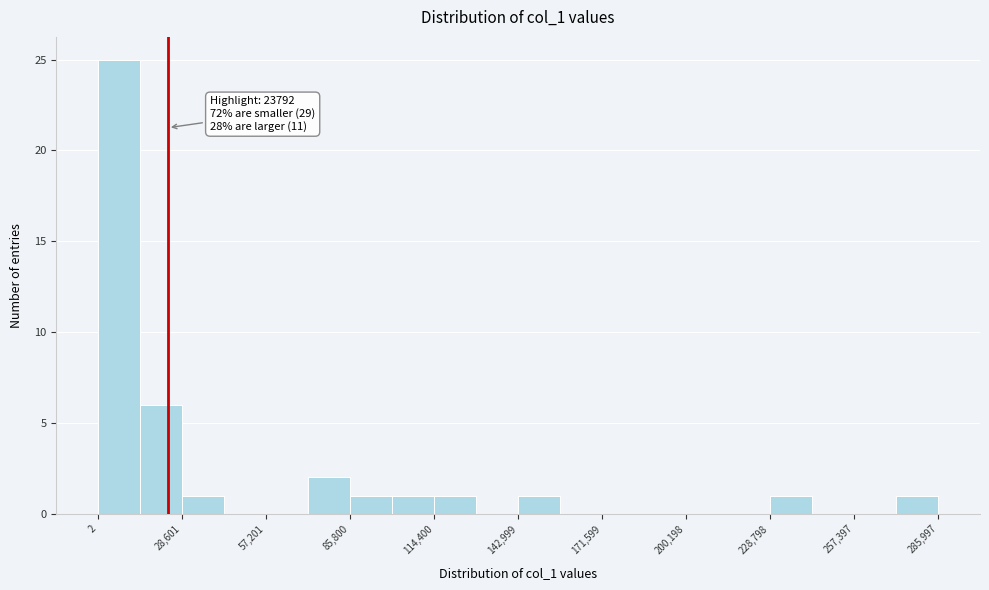

Read against the x-axis, roughly where is the centre of the tallest bar?

5000